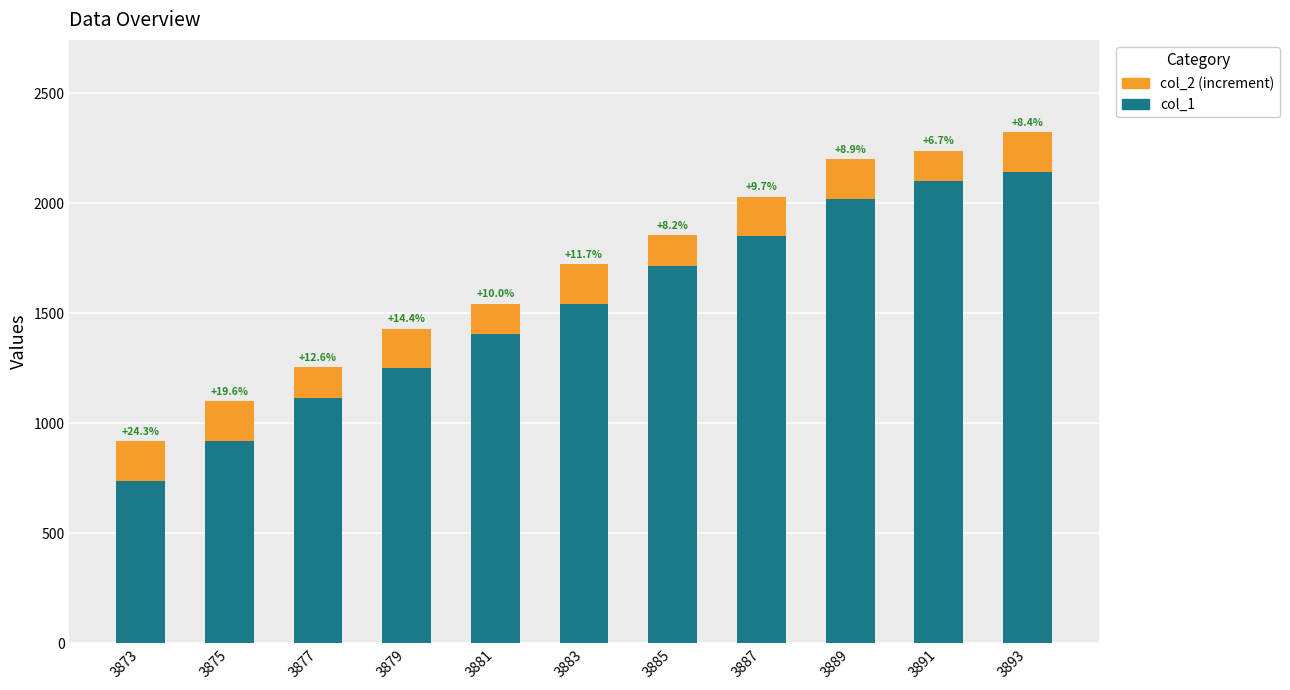

The col_1 series shows 2020 at 3889. True or false?

True